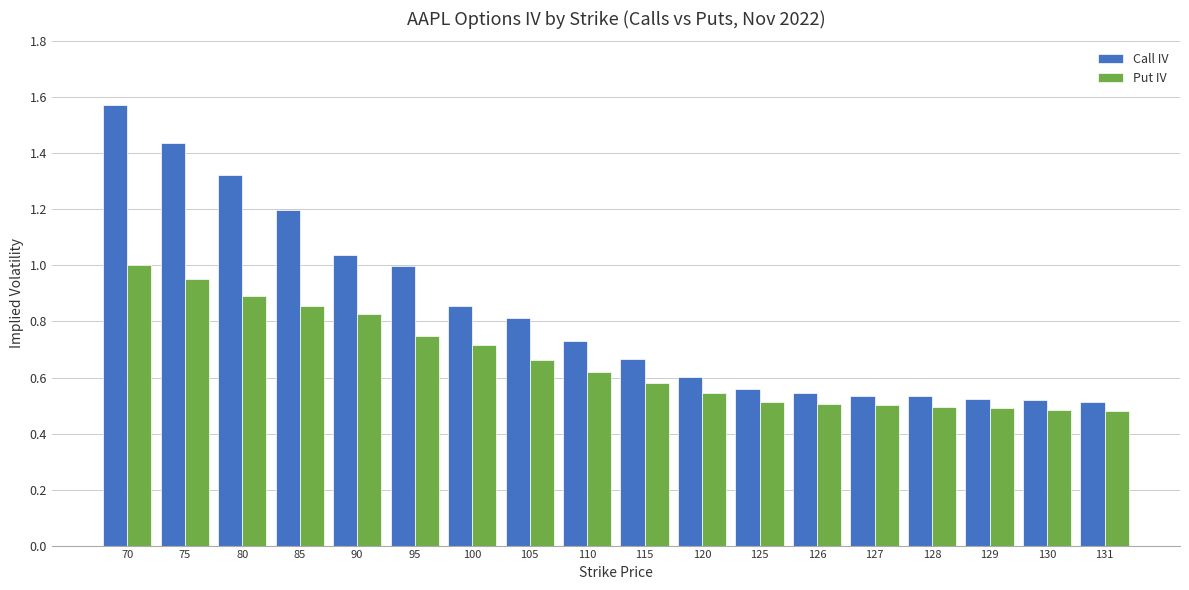

The Put IV series shows 0.2 at 129. True or false?

False